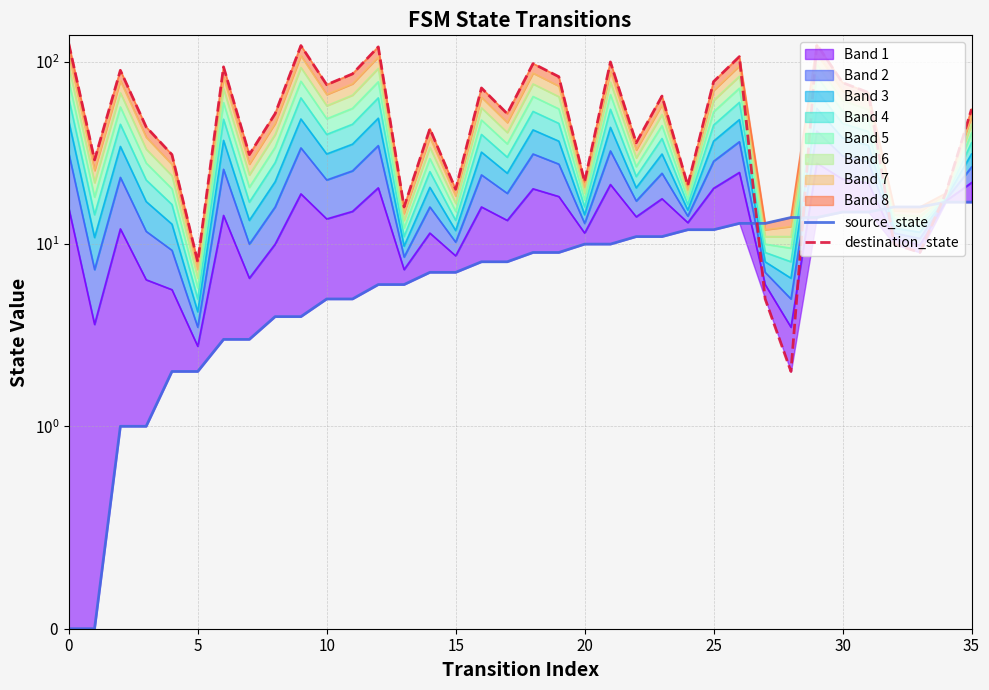

What is the sum of all source_state values?

306